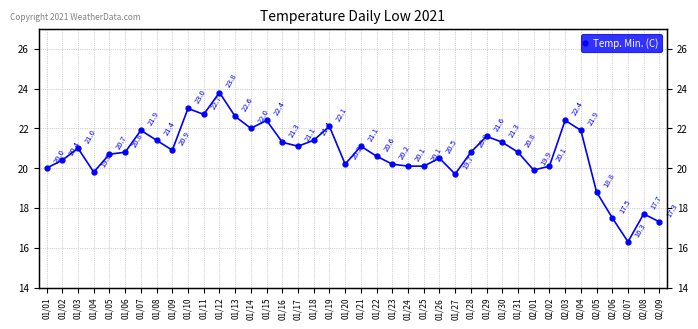

What is the difference between the values at 01/13 and 01/29?

1.0